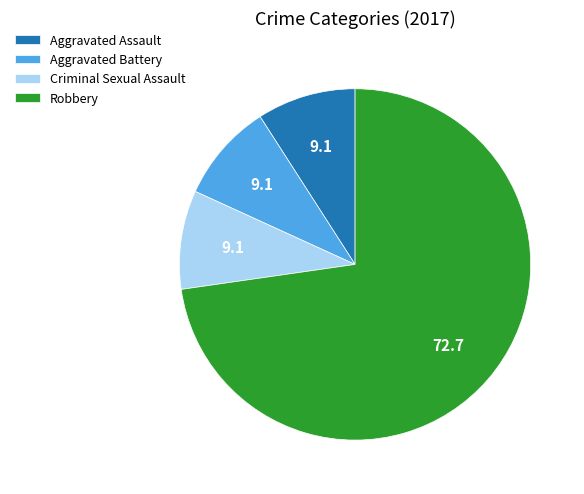

Is the sum of Aggravated Battery and Robbery greater than half?

Yes